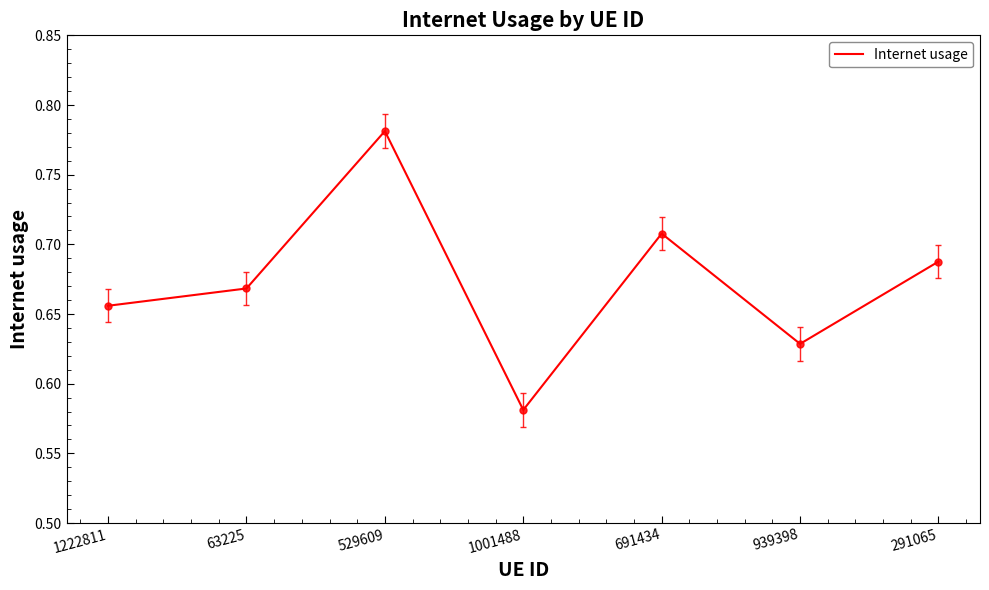

Which label corresponds to the smallest value in the chart?

1001488